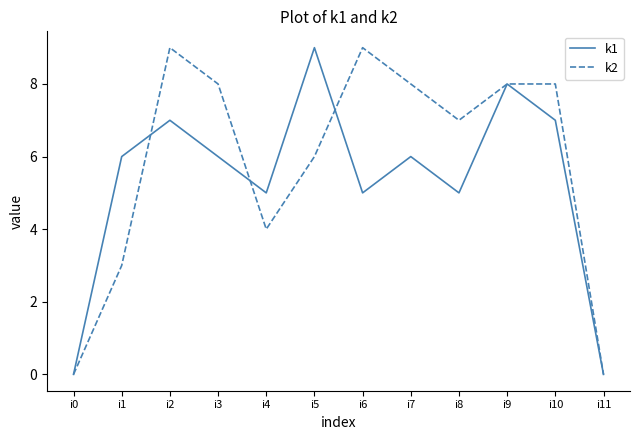

Is this an area chart (filled region under the line)?

No